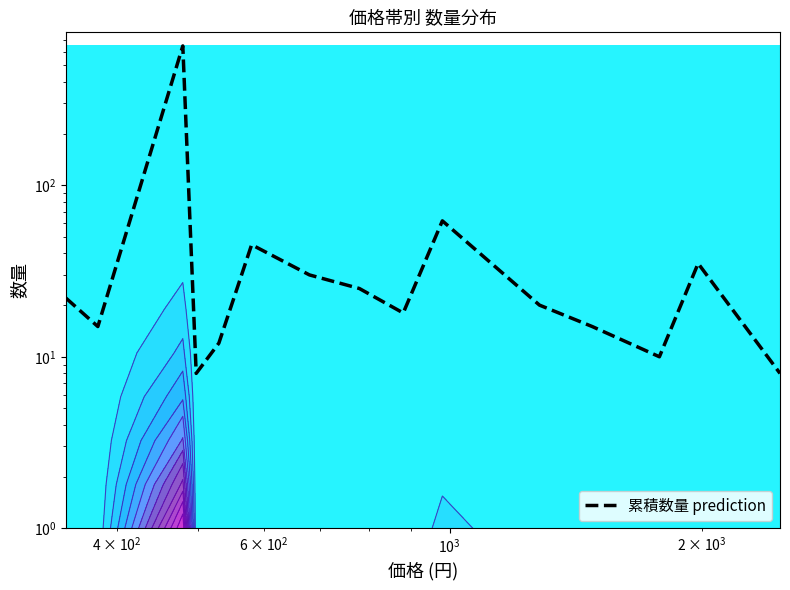

What is the label of the 13th point from the right?

$\mathdefault{10^{3}}$